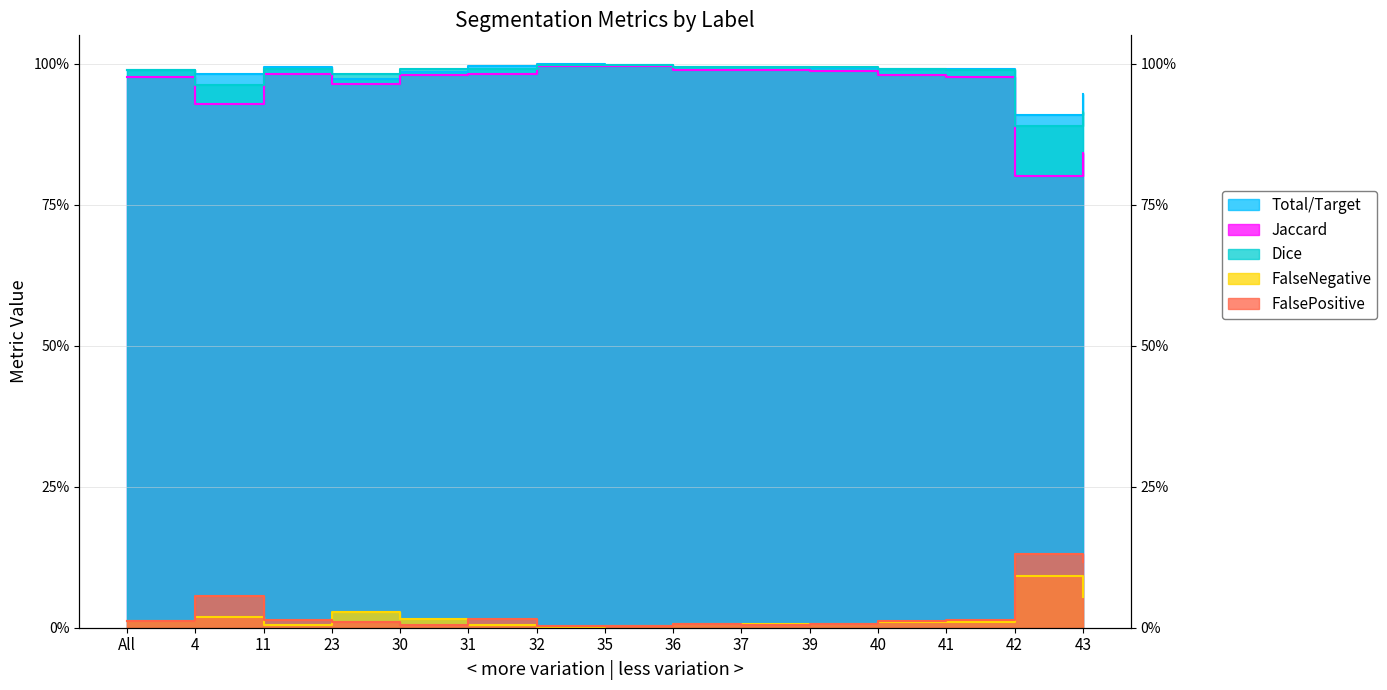

How many interior local peaks does the Dice series have?

3